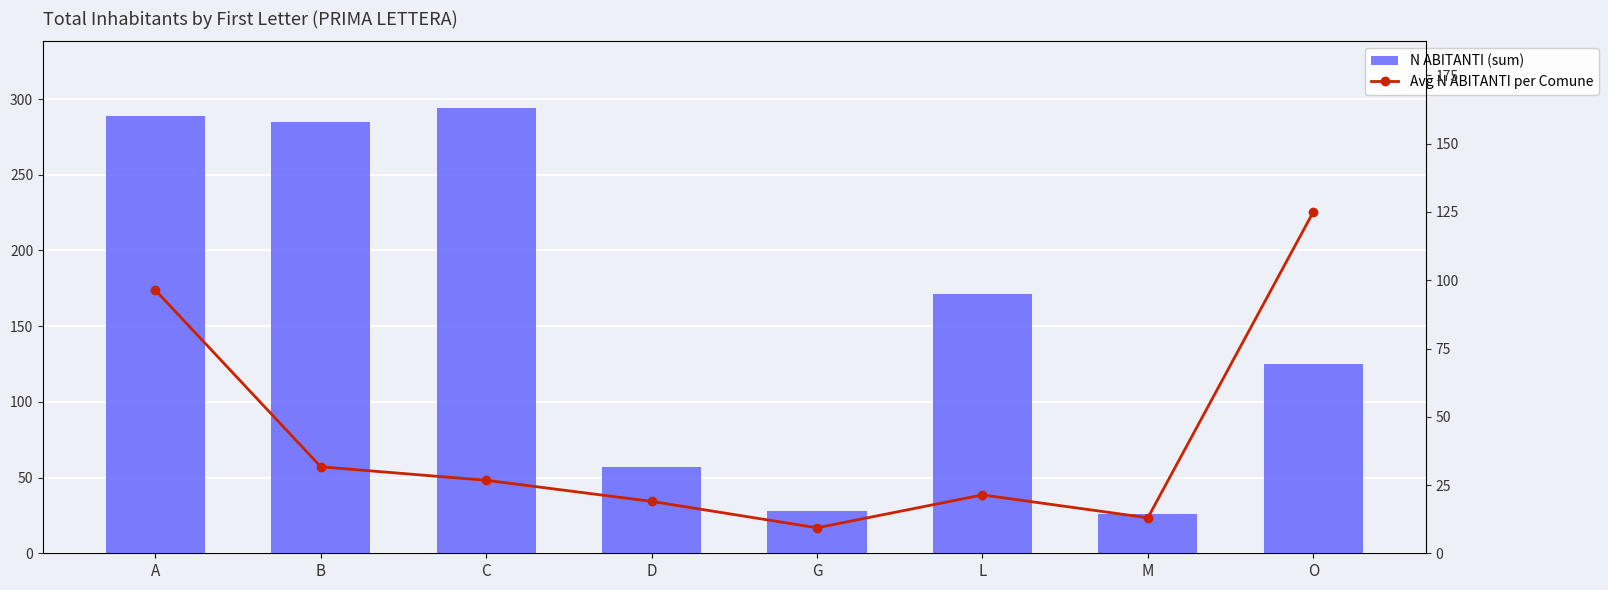

Is it true that Avg N ABITANTI per Comune equals 7.6 at M?

False